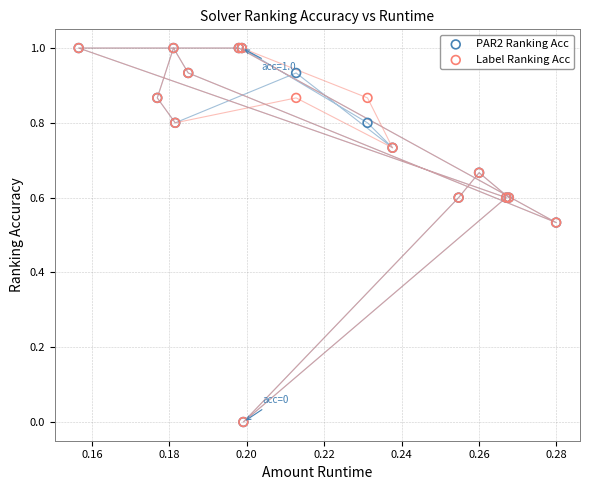

What are all the series names shown in the legend?

PAR2 Ranking Acc, Label Ranking Acc